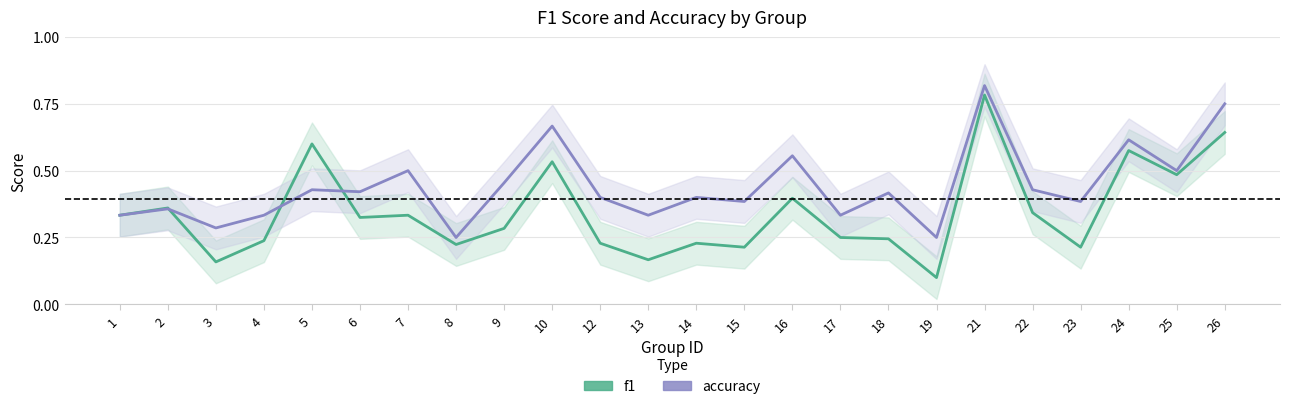

Does the chart display data point markers on the line(s)?

No